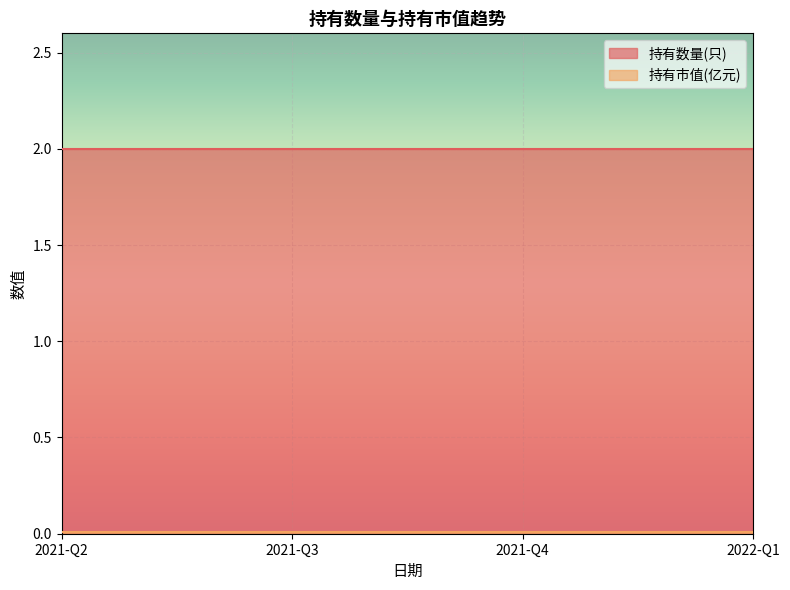

The 持有数量(只) series shows 3.6 at 2021-Q3. True or false?

False